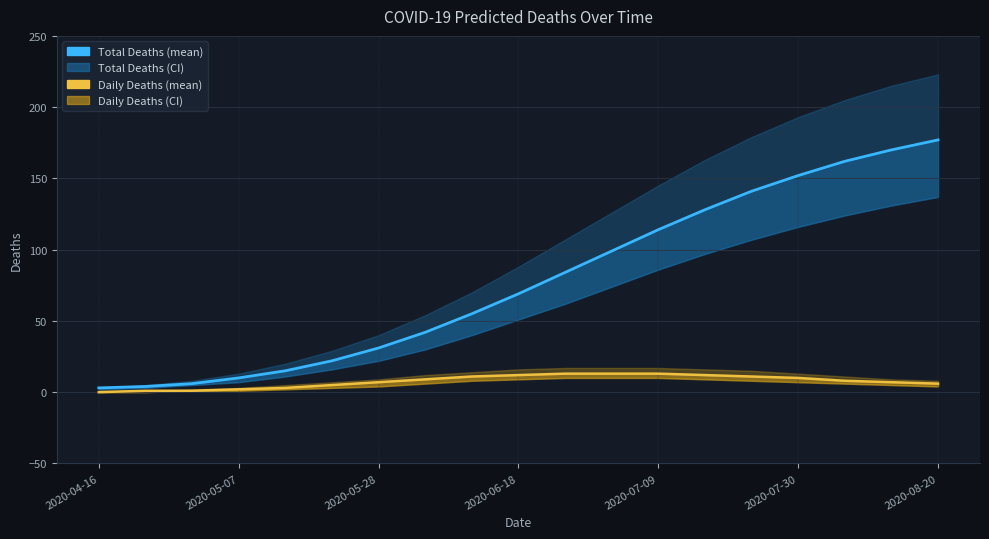

What is the highest value of the predicted_total_deaths_mean series?

177